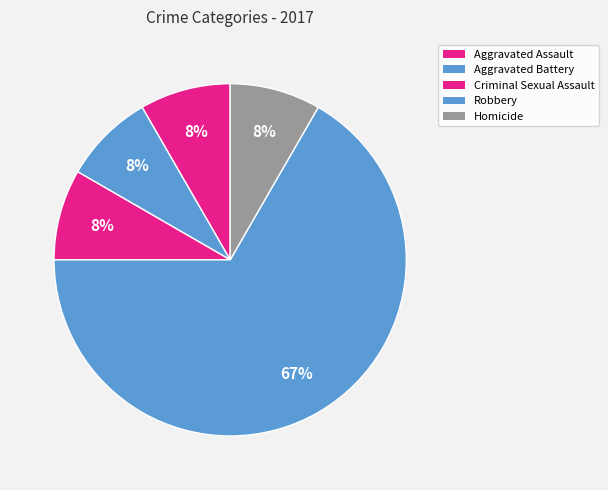

To the nearest percent, what percentage of the pie is Homicide?

8%